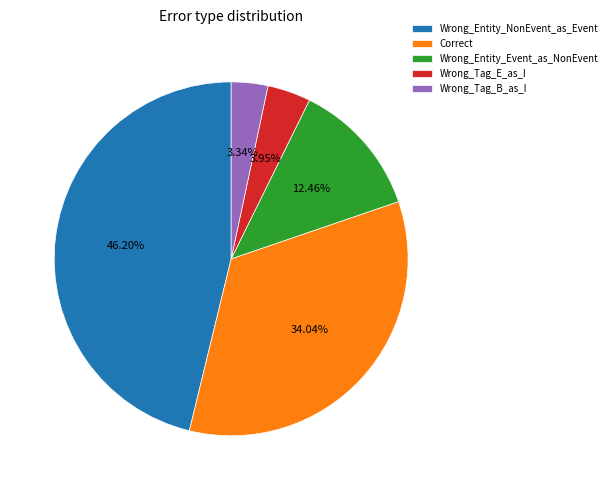

What is the ratio of the value at Wrong_Tag_B_as_I to the value at Wrong_Entity_Event_as_NonEvent?

0.3